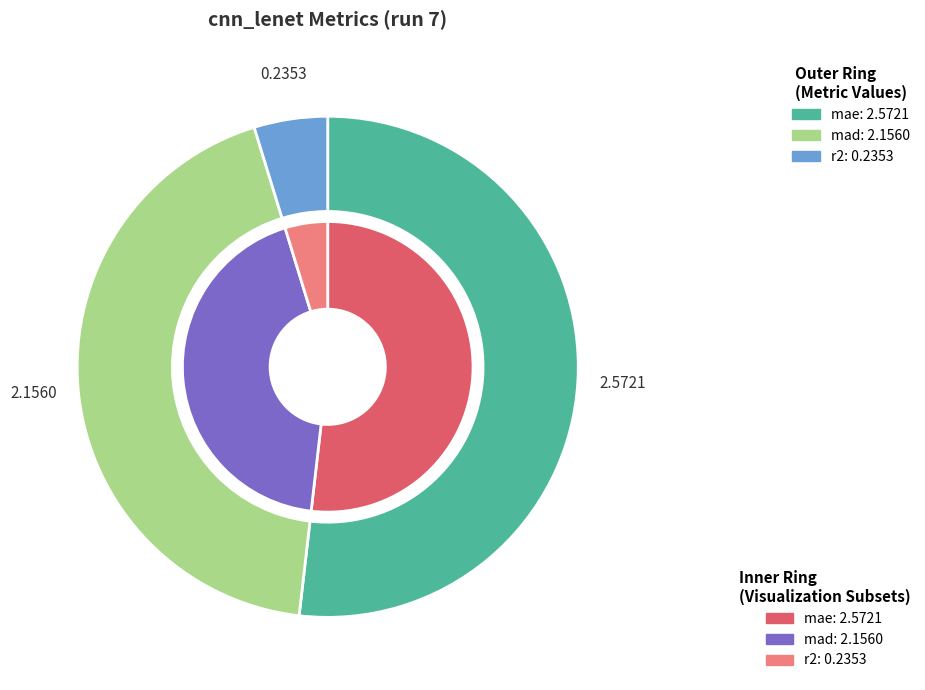

Which category has the smallest portion of the pie?

r2